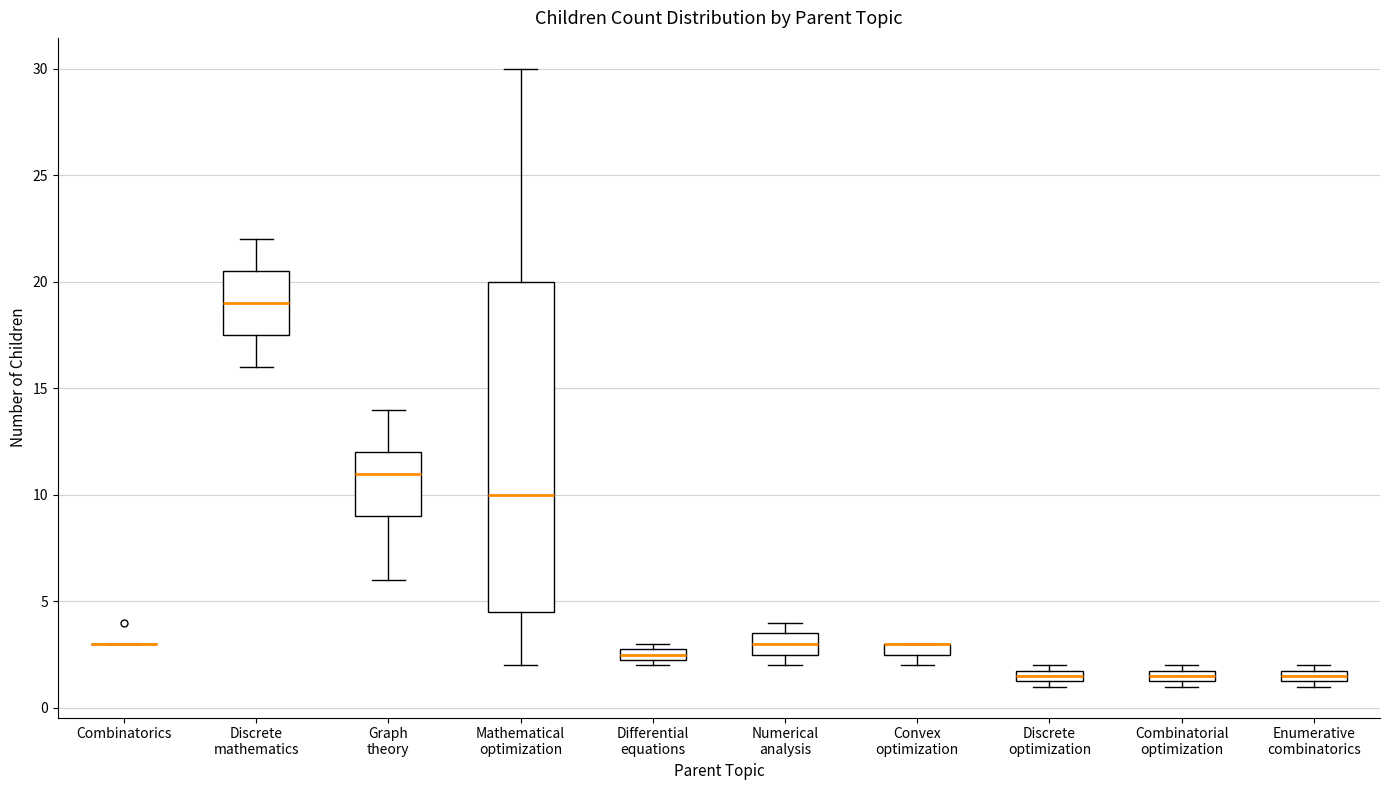

Which box is the tallest, from its lower edge to its upper edge?

Mathematical optimization